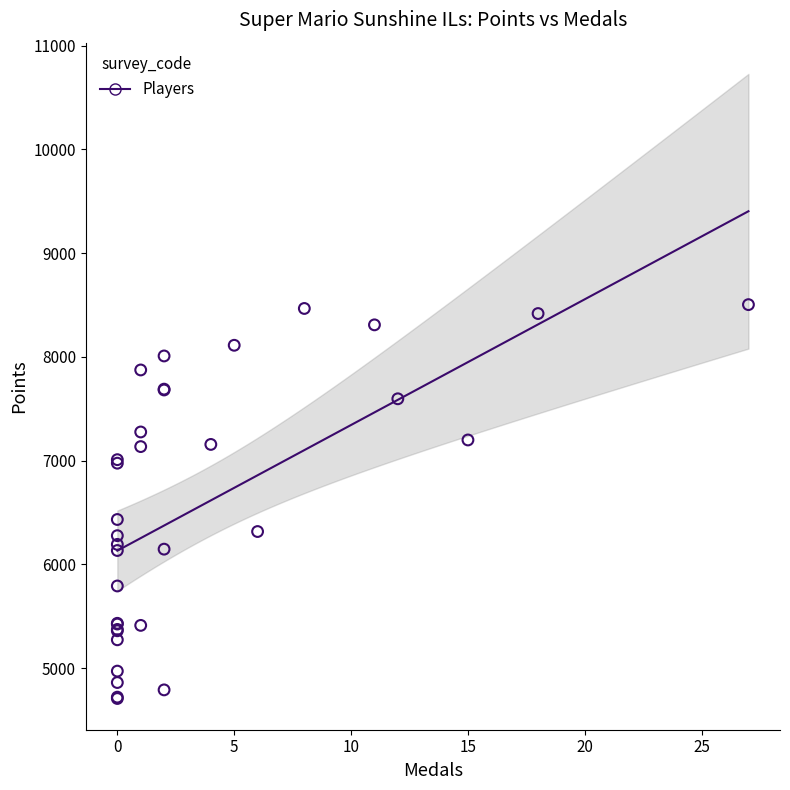

What Y value in the scatter plot is closest to 6605?

6432